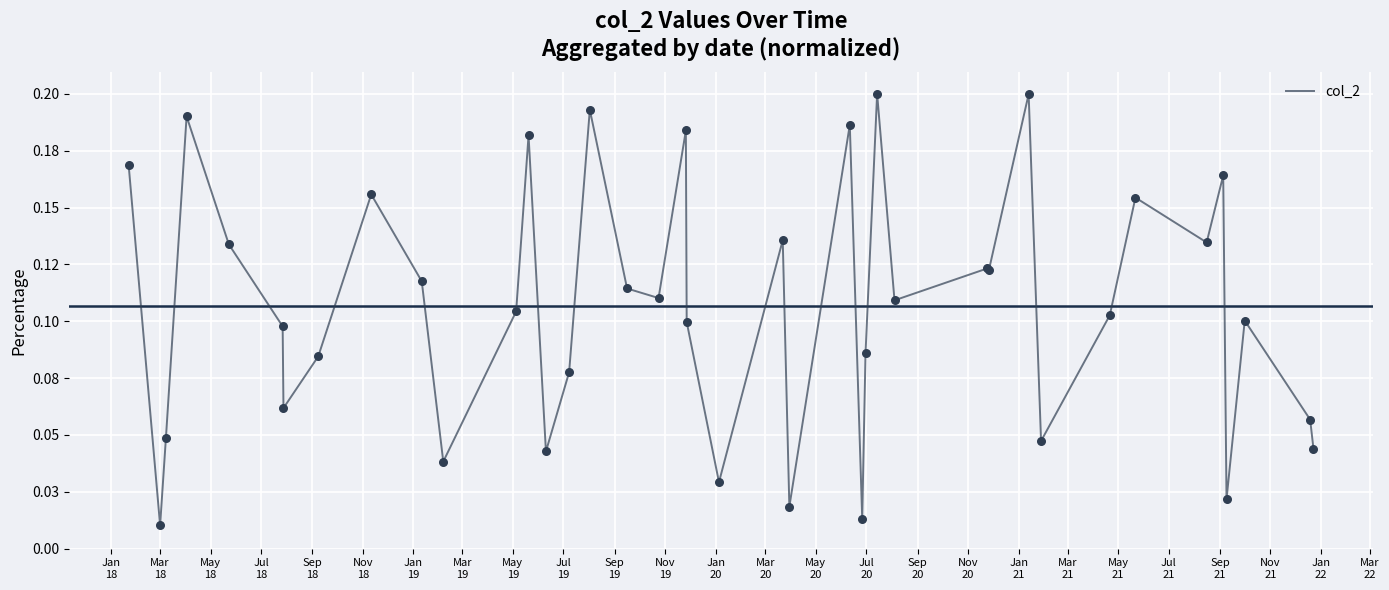

Does the chart have visible grid lines?

Yes